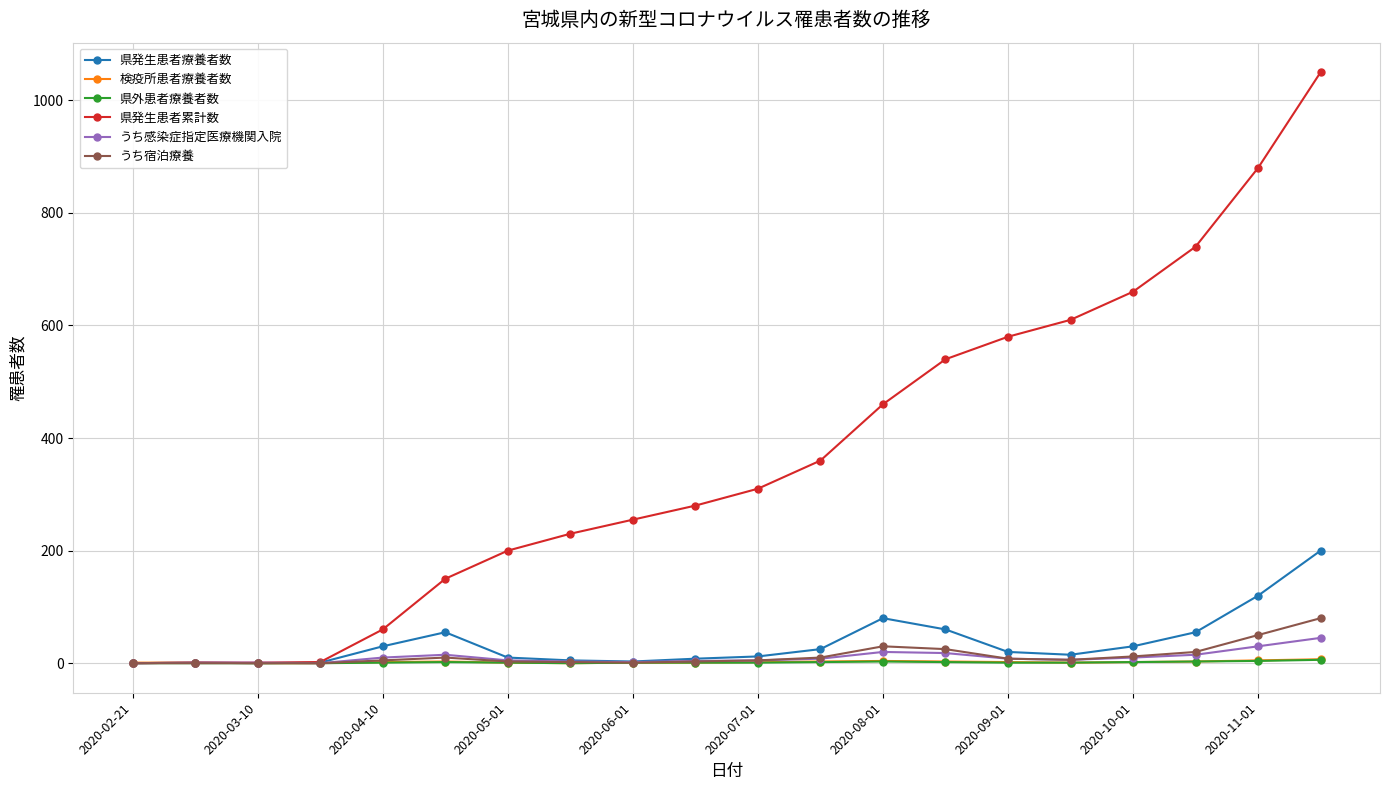

What is the maximum value shown in the chart?

1050